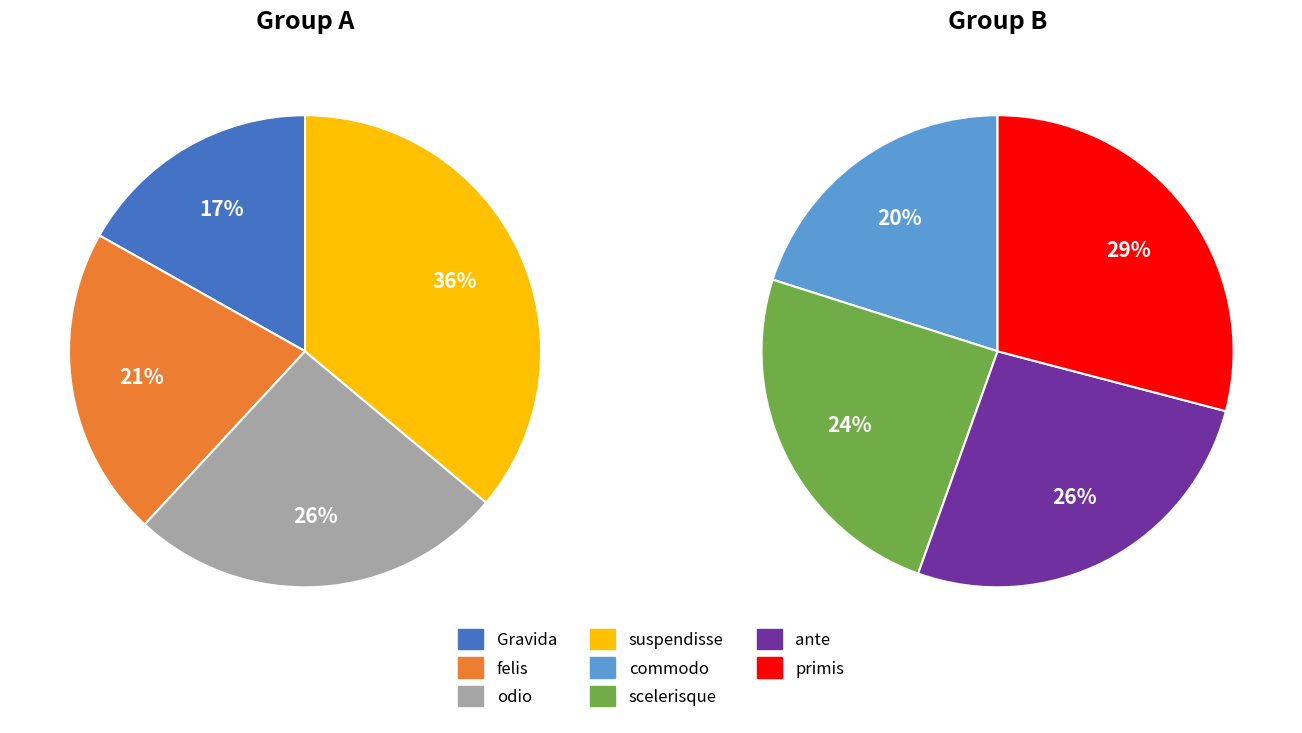

True or false: ante accounts for 28% of the total.

False